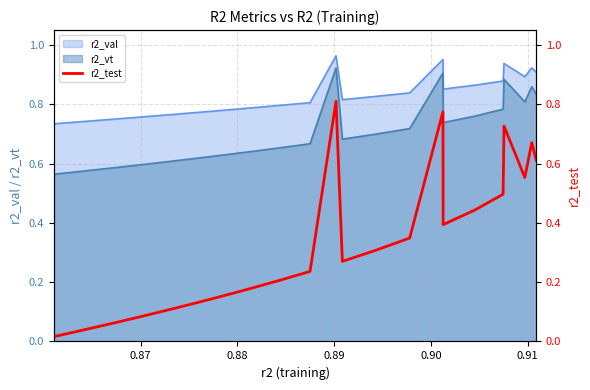

How many interior local valleys (lower than both neighbors) does the data have?

3